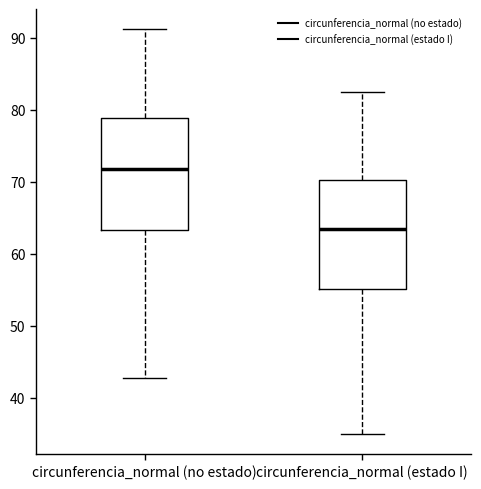

Which box's median line is the highest?

circunferencia_normal (no estado)